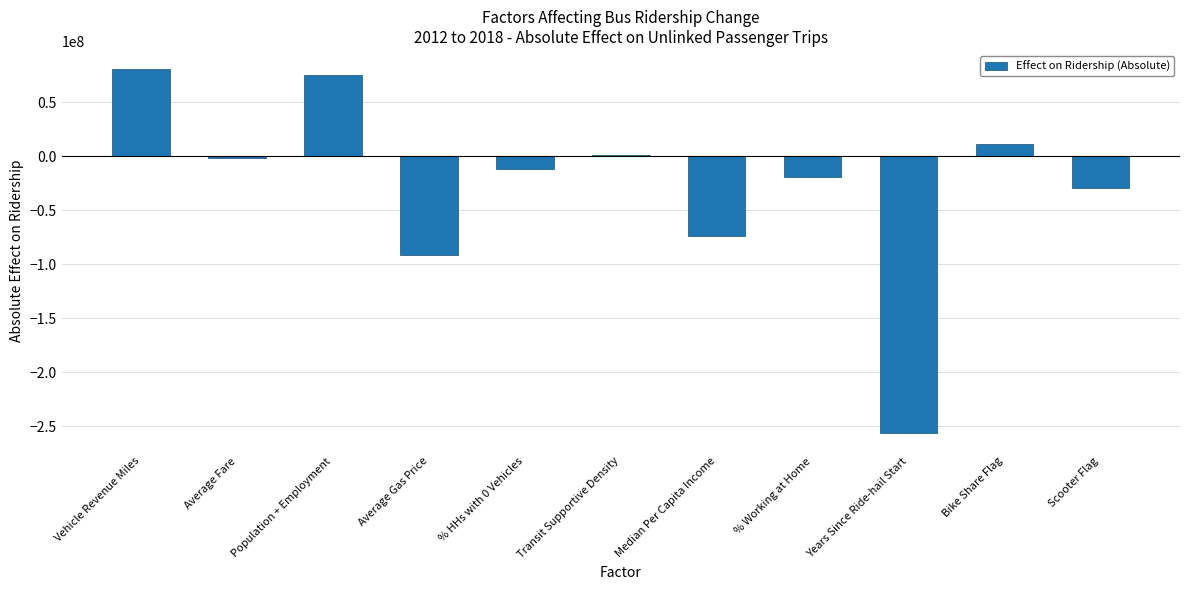

At which category does the chart reach its peak across all series?

Vehicle Revenue Miles